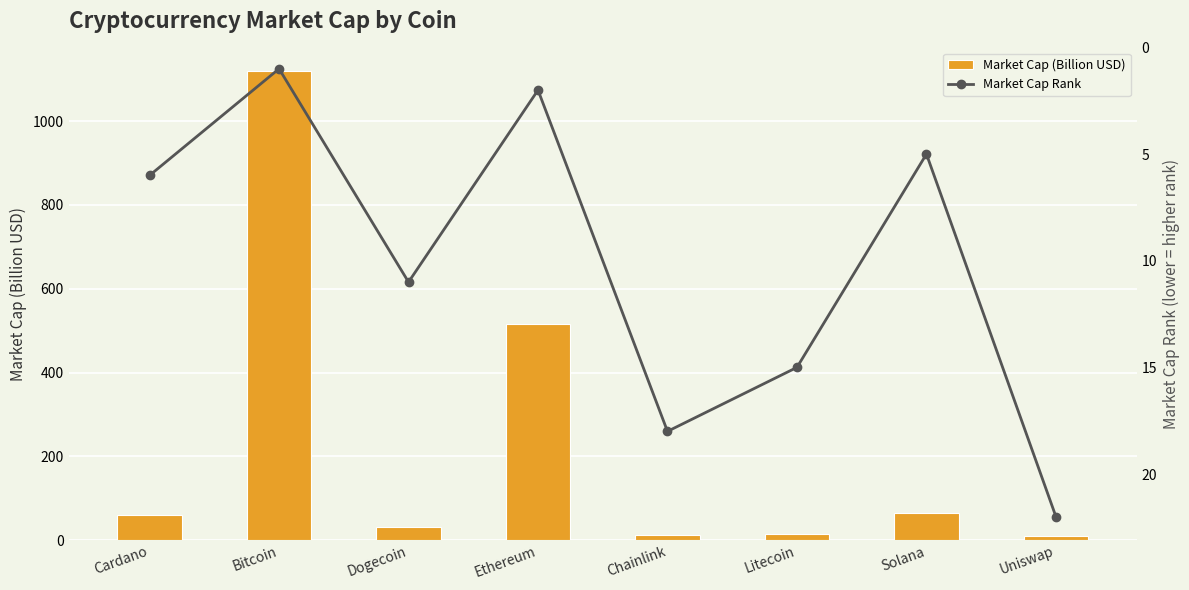

Reading left to right, transcribe all the data shown in this chart.

Market Cap (Billion USD): 60.1	1119.8	30.3	515.7	13.1	15.4	64.6	9.8
Market Cap Rank: 6.0	1.0	11.0	2.0	18.0	15.0	5.0	22.0